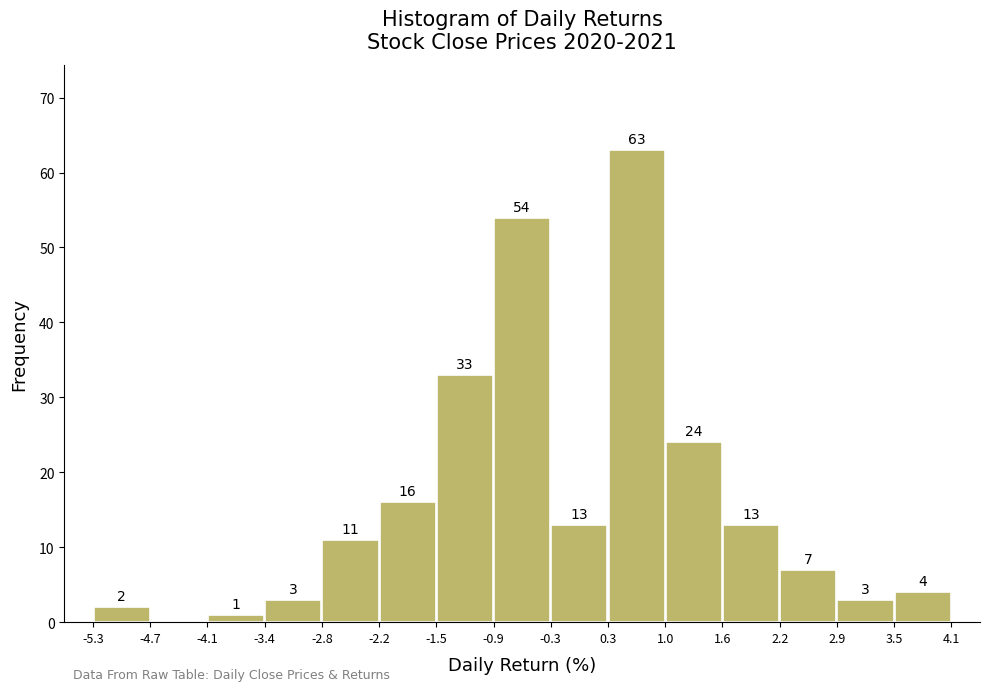

Over which range of the x-axis is the bar tallest?

0.3 to 1.0